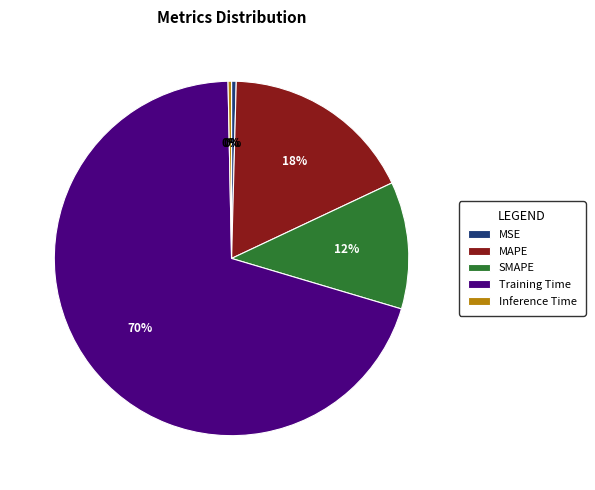

Combined, do MAPE and Training Time account for over 50%?

Yes